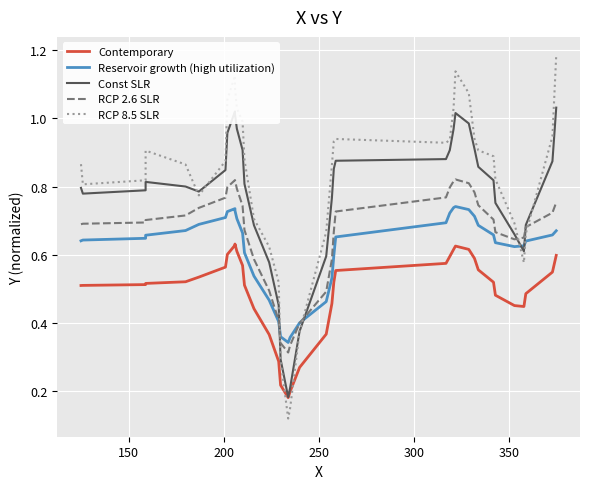

What are all the series names shown in the legend?

Contemporary, Reservoir growth (high utilization), Const SLR, RCP 2.6 SLR, RCP 8.5 SLR